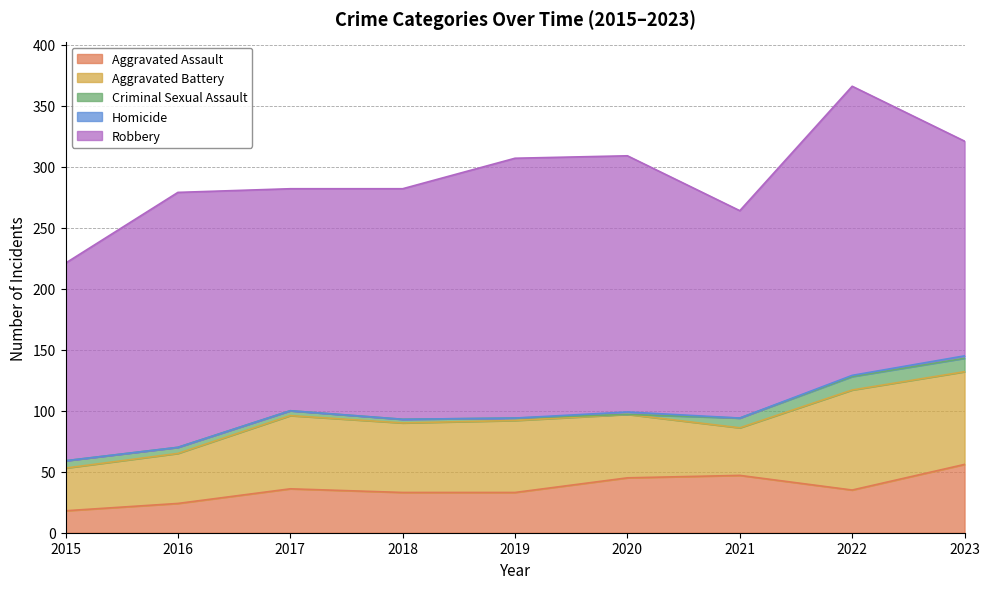

How many interior local valleys does the Criminal Sexual Assault series have?

1